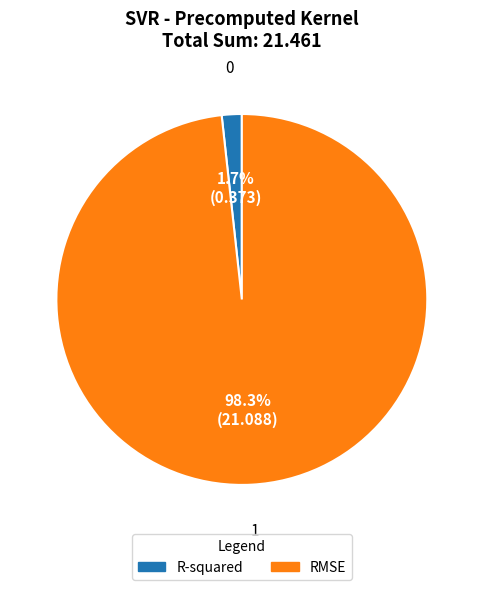

To the nearest percent, what percentage of the pie is RMSE?

98%